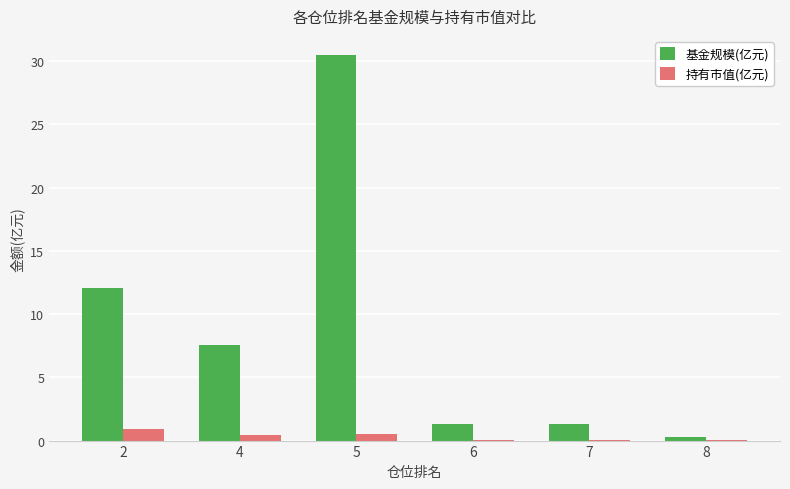

Which series changed the most between 4 and 5?

基金规模(亿元)